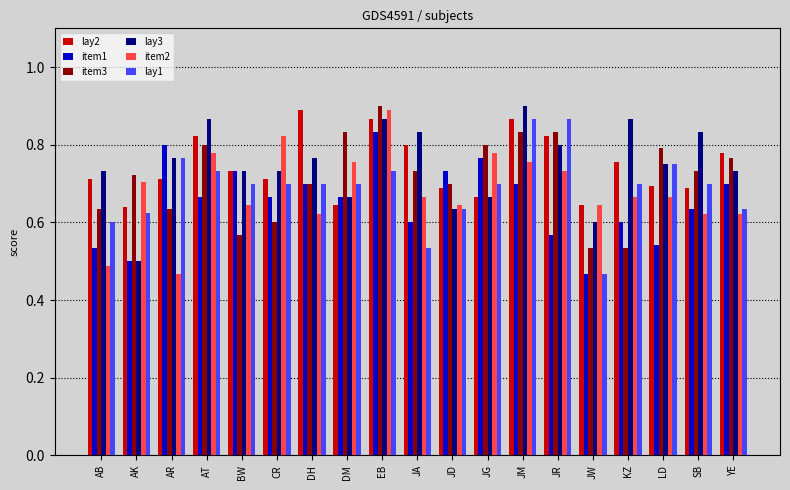

At how many categories does at least one series exceed 0?

19